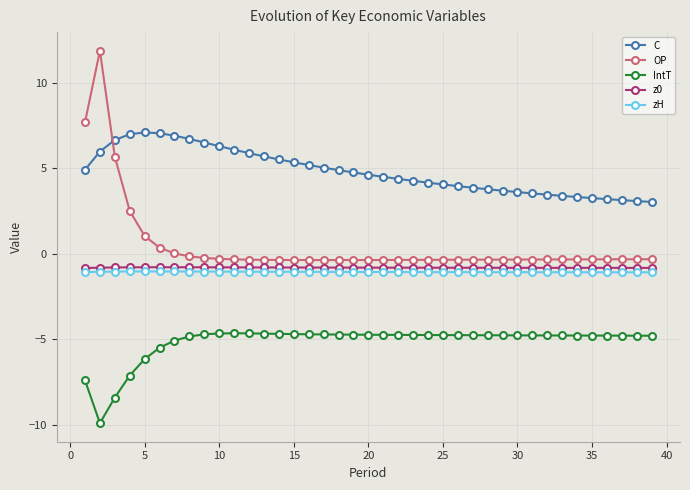

True or false: zH and C intersect in this chart.

False